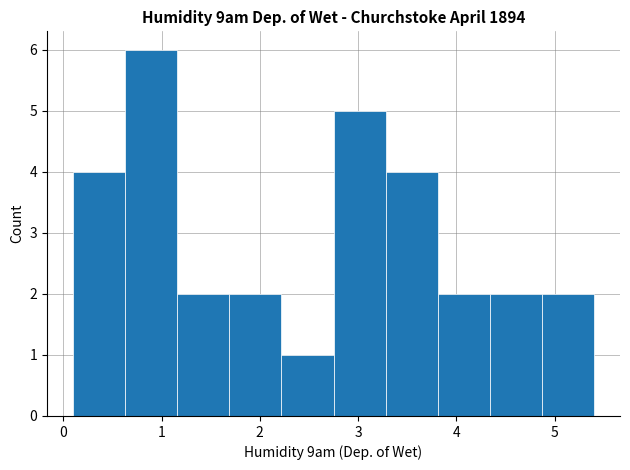

Over which range of the x-axis is the bar tallest?

0.63 to 1.16